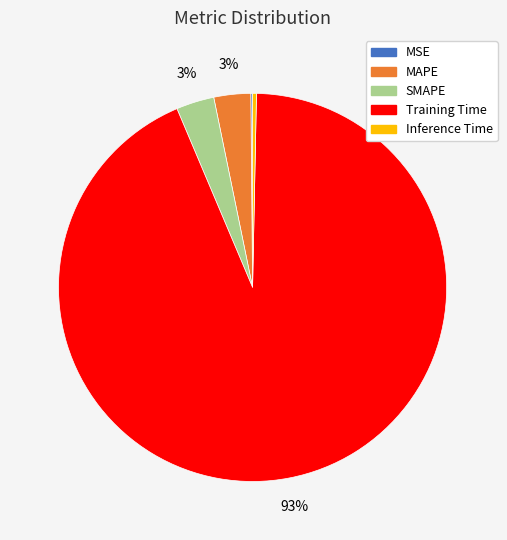

Is it true that SMAPE is 3% of the pie?

True